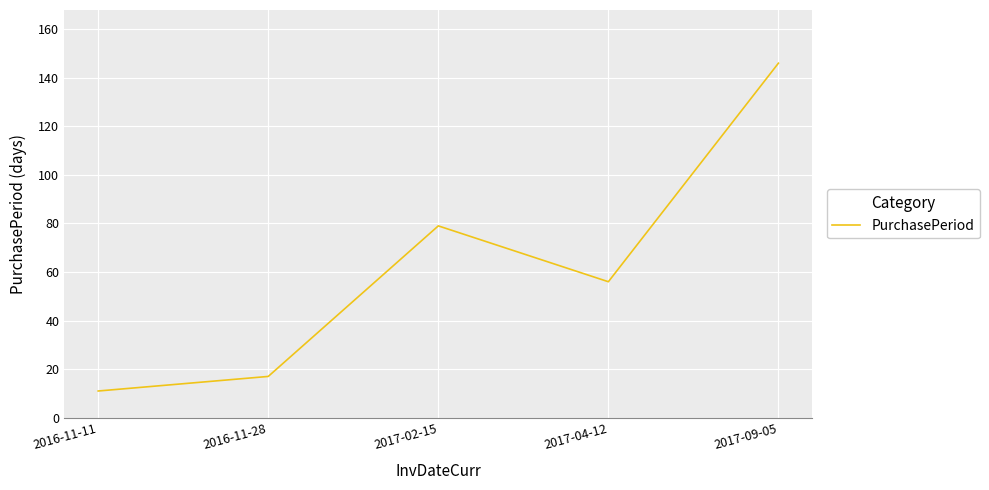

True or false: the data shows 24 at 2016-11-28.

False